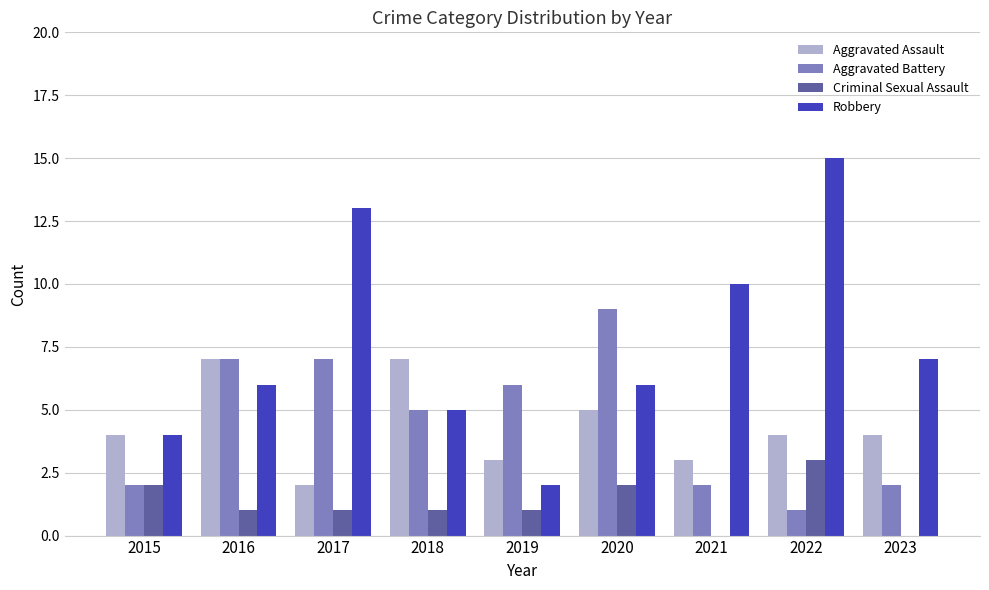

How many data points does each series have?

9